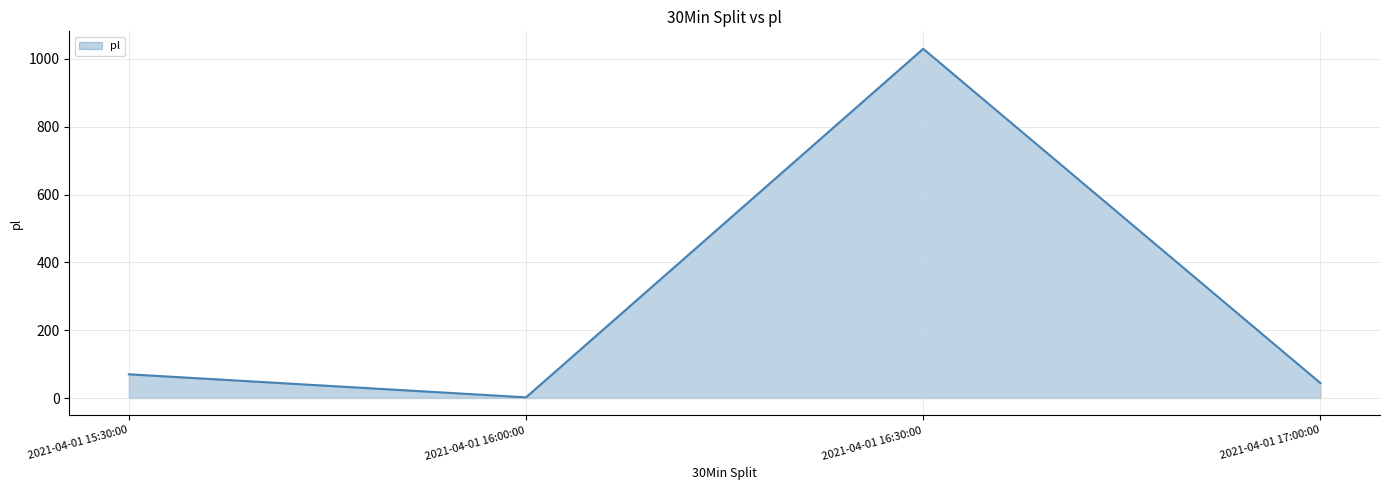

True or false: the data has more than 0 interior local peaks.

True